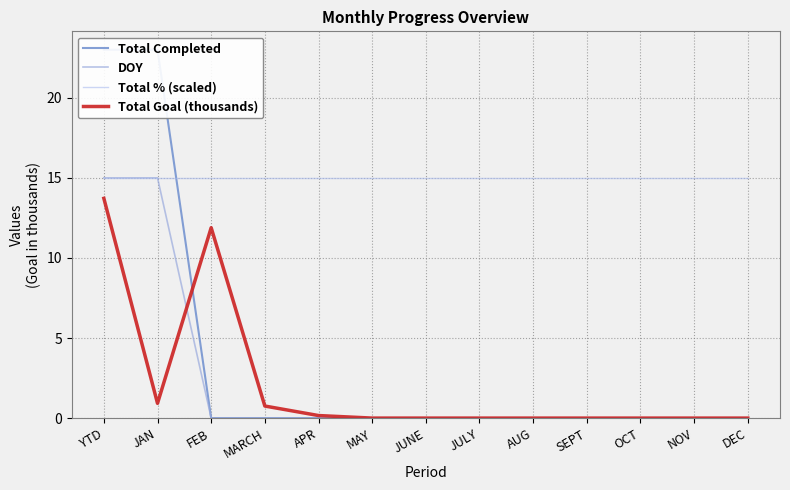

True or false: Total Completed has more than 0 interior local peaks.

False